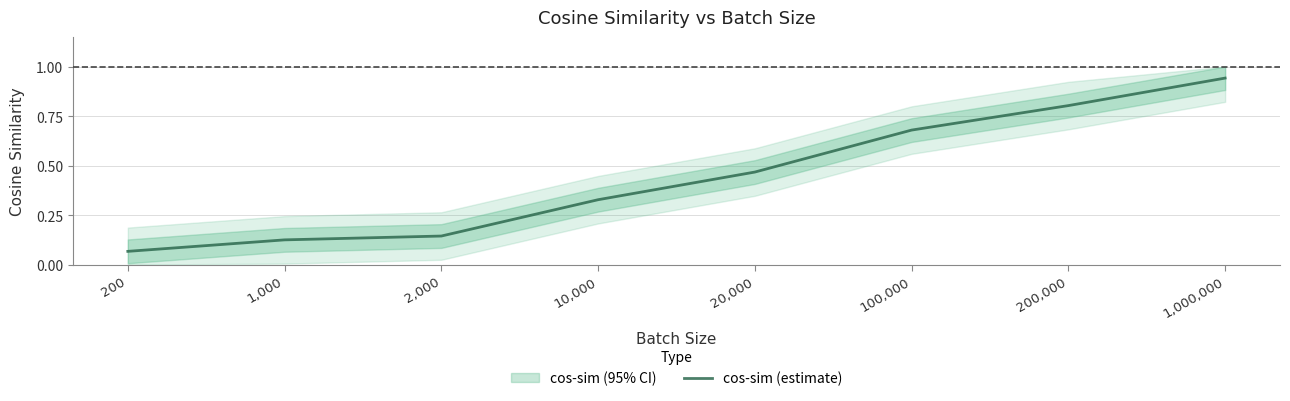

Is it true that the value at 200 is 0.0?

False